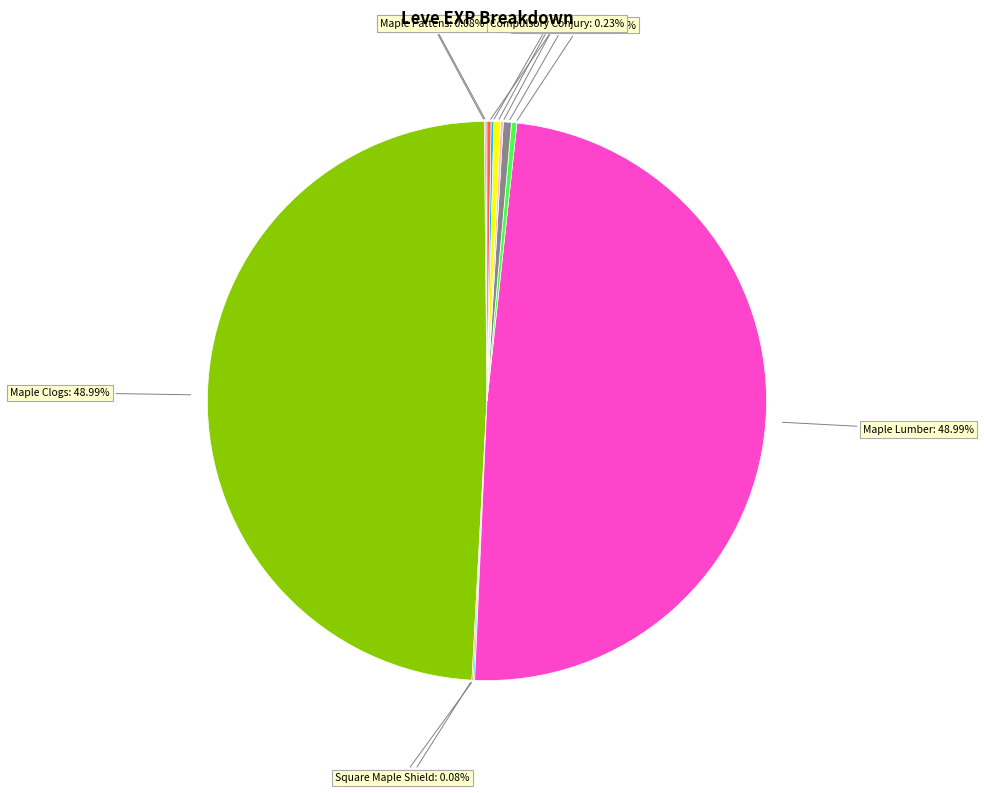

What is the change in value from Square Maple Shield to Round Shield?

+5